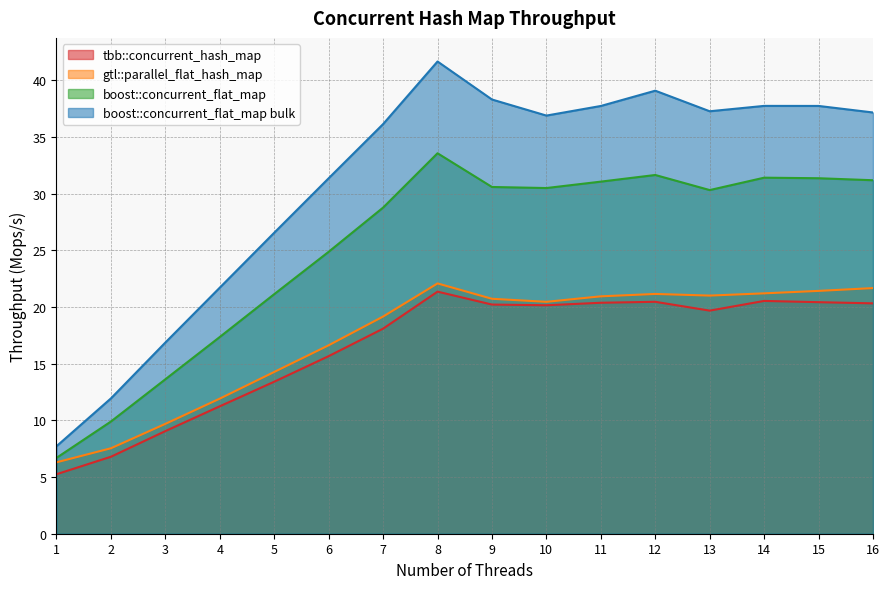

The value of boost::concurrent_flat_map bulk at 6 is 11.5. True or false?

False